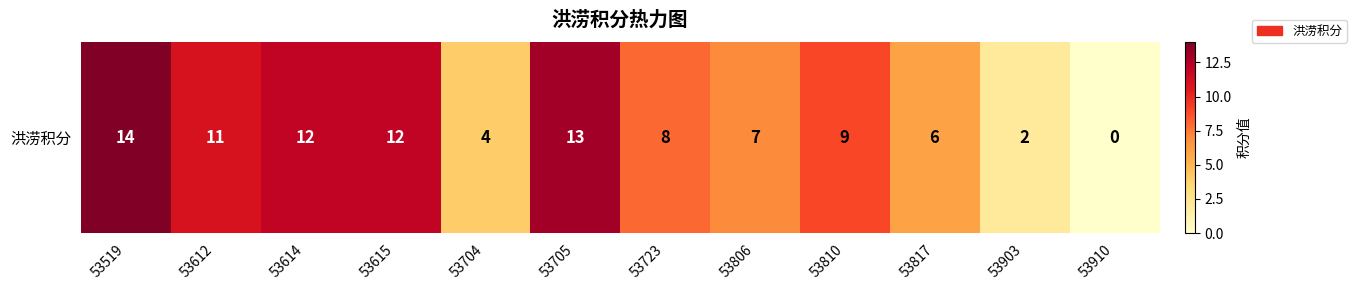

Count the number of values greater than 9.

5